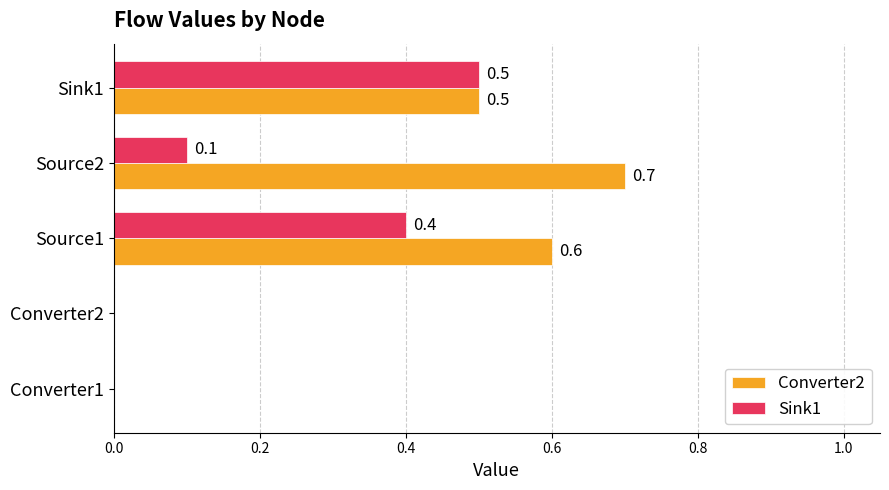

True or false: Sink1 has a value of 0.6 at Source1.

False